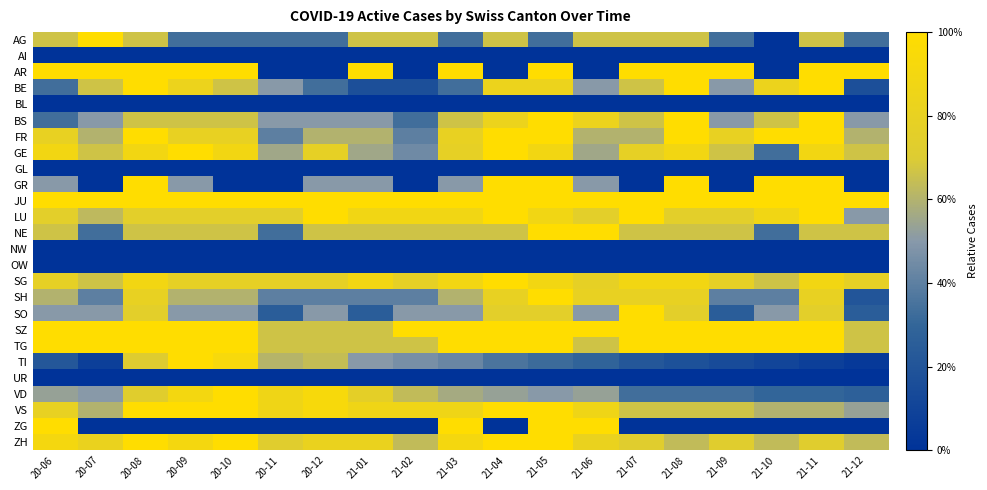

Which label corresponds to the smallest value in the chart?

21-10